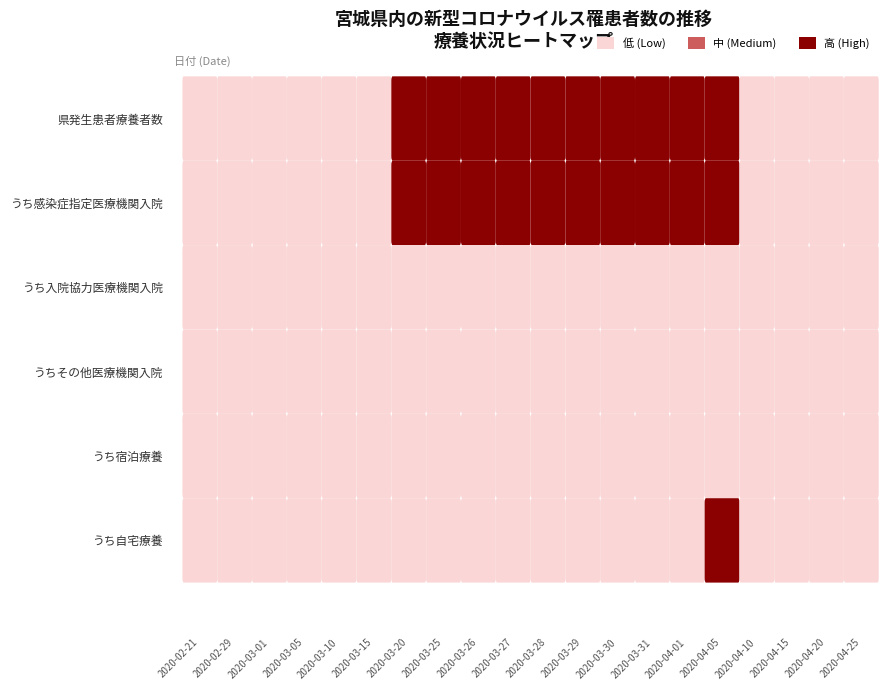

Reading left to right, list all the values displayed in this chart.

県発生患者療養者数: 2020-02-21=0	2020-02-29=0	2020-03-01=0	2020-03-05=0	2020-03-10=0	2020-03-15=0	2020-03-20=1	2020-03-25=1	2020-03-26=1	2020-03-27=1	2020-03-28=1	2020-03-29=1	2020-03-30=1	2020-03-31=1	2020-04-01=1	2020-04-05=1	2020-04-10=0	2020-04-15=0	2020-04-20=0	2020-04-25=0
うち感染症指定医療機関入院: 2020-02-21=0	2020-02-29=0	2020-03-01=0	2020-03-05=0	2020-03-10=0	2020-03-15=0	2020-03-20=1	2020-03-25=1	2020-03-26=1	2020-03-27=1	2020-03-28=1	2020-03-29=1	2020-03-30=1	2020-03-31=1	2020-04-01=1	2020-04-05=1	2020-04-10=0	2020-04-15=0	2020-04-20=0	2020-04-25=0
うち入院協力医療機関入院: 2020-02-21=0	2020-02-29=0	2020-03-01=0	2020-03-05=0	2020-03-10=0	2020-03-15=0	2020-03-20=0	2020-03-25=0	2020-03-26=0	2020-03-27=0	2020-03-28=0	2020-03-29=0	2020-03-30=0	2020-03-31=0	2020-04-01=0	2020-04-05=0	2020-04-10=0	2020-04-15=0	2020-04-20=0	2020-04-25=0
うちその他医療機関入院: 2020-02-21=0	2020-02-29=0	2020-03-01=0	2020-03-05=0	2020-03-10=0	2020-03-15=0	2020-03-20=0	2020-03-25=0	2020-03-26=0	2020-03-27=0	2020-03-28=0	2020-03-29=0	2020-03-30=0	2020-03-31=0	2020-04-01=0	2020-04-05=0	2020-04-10=0	2020-04-15=0	2020-04-20=0	2020-04-25=0
うち宿泊療養: 2020-02-21=0	2020-02-29=0	2020-03-01=0	2020-03-05=0	2020-03-10=0	2020-03-15=0	2020-03-20=0	2020-03-25=0	2020-03-26=0	2020-03-27=0	2020-03-28=0	2020-03-29=0	2020-03-30=0	2020-03-31=0	2020-04-01=0	2020-04-05=0	2020-04-10=0	2020-04-15=0	2020-04-20=0	2020-04-25=0
うち自宅療養: 2020-02-21=0	2020-02-29=0	2020-03-01=0	2020-03-05=0	2020-03-10=0	2020-03-15=0	2020-03-20=0	2020-03-25=0	2020-03-26=0	2020-03-27=0	2020-03-28=0	2020-03-29=0	2020-03-30=0	2020-03-31=0	2020-04-01=0	2020-04-05=1	2020-04-10=0	2020-04-15=0	2020-04-20=0	2020-04-25=0